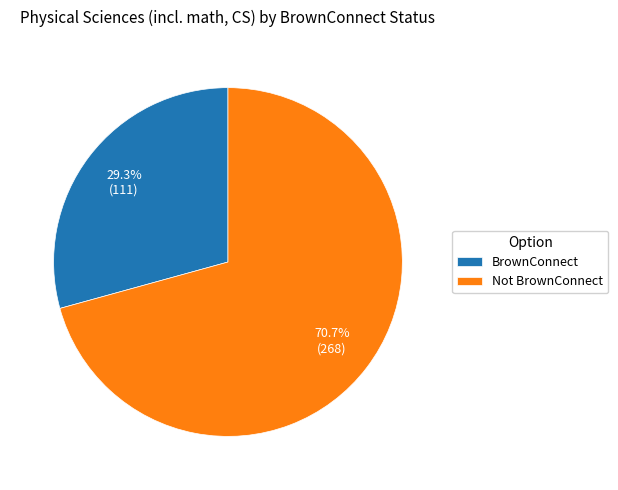

Which slice represents more than half of the pie?

Not BrownConnect